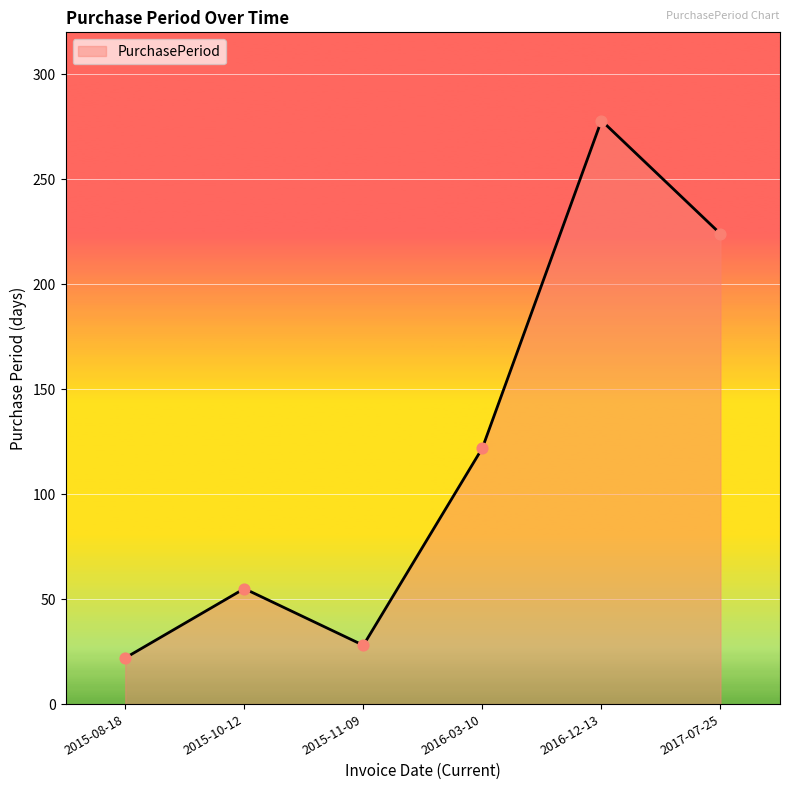

Which has a higher value, 2016-12-13 or 2015-10-12?

2016-12-13